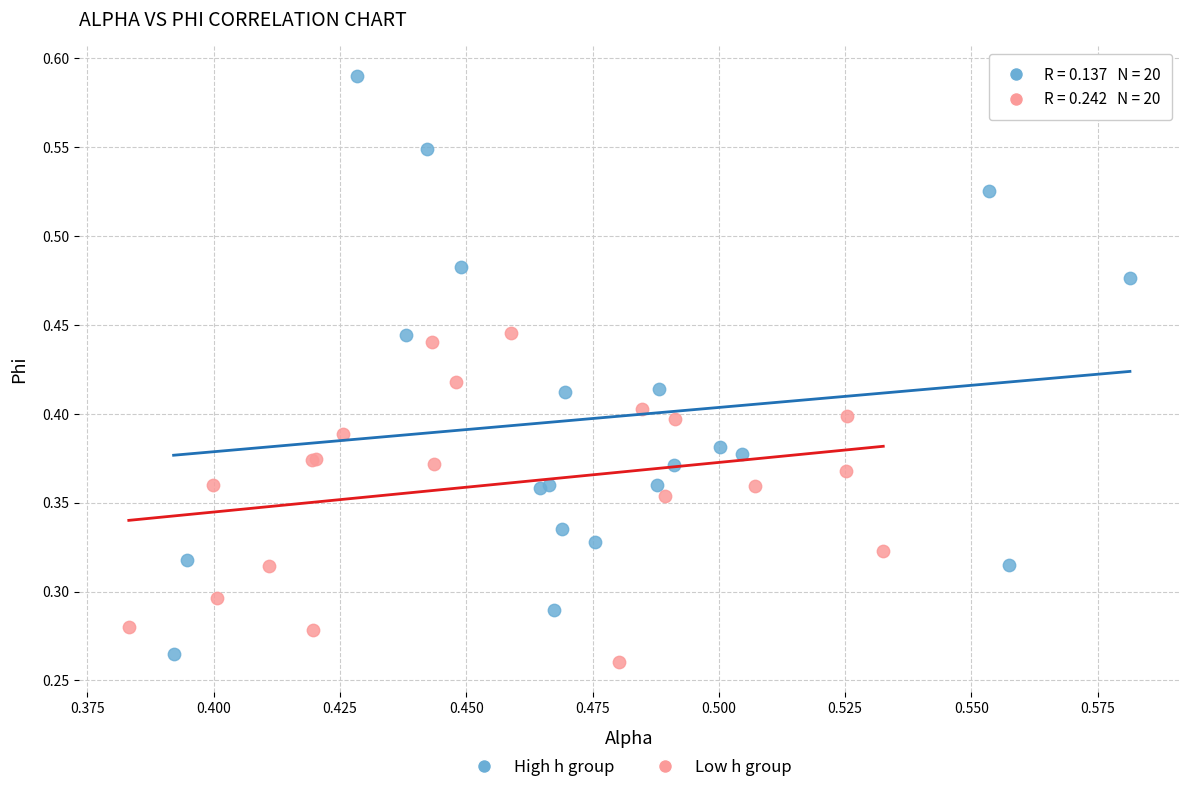

Which series has the widest spread of Y values?

High h group